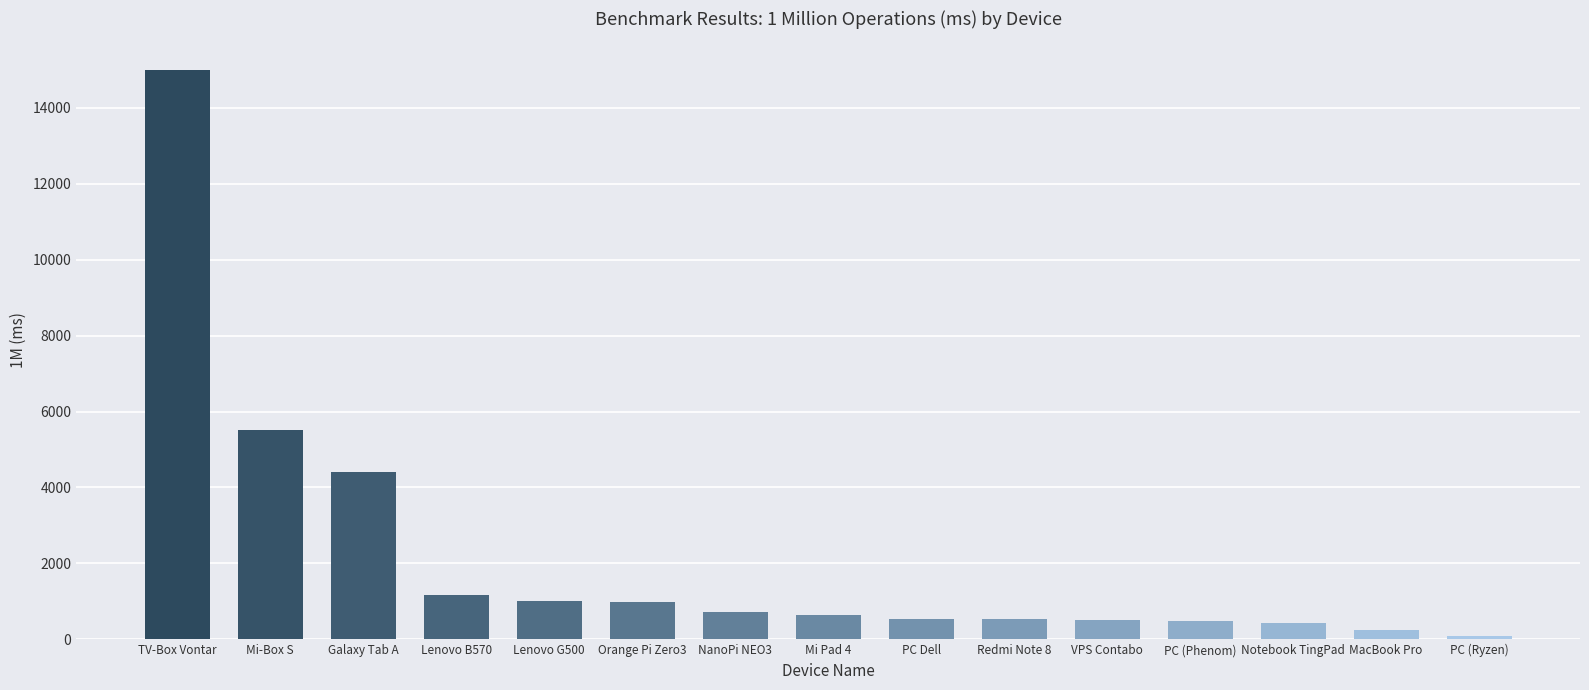

Is it true that the value at Galaxy Tab A is 5737?

False